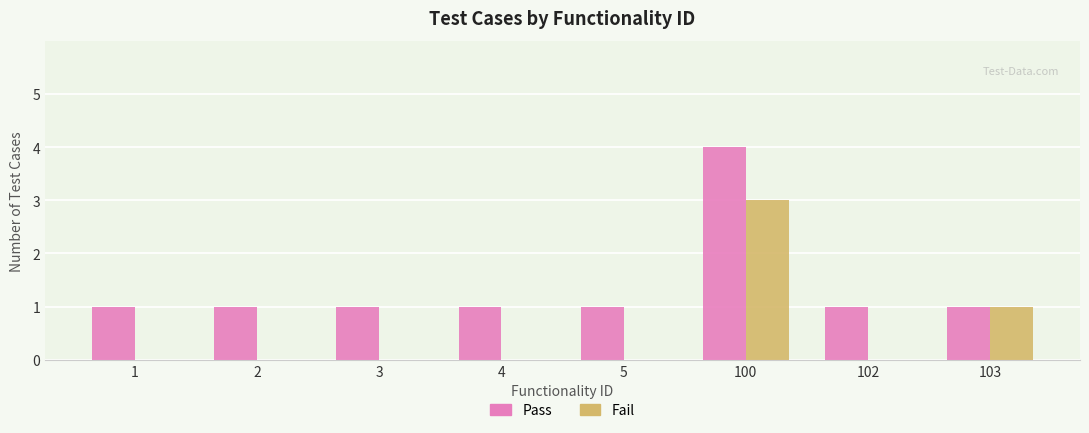

What is the total value across all series at 1?

1